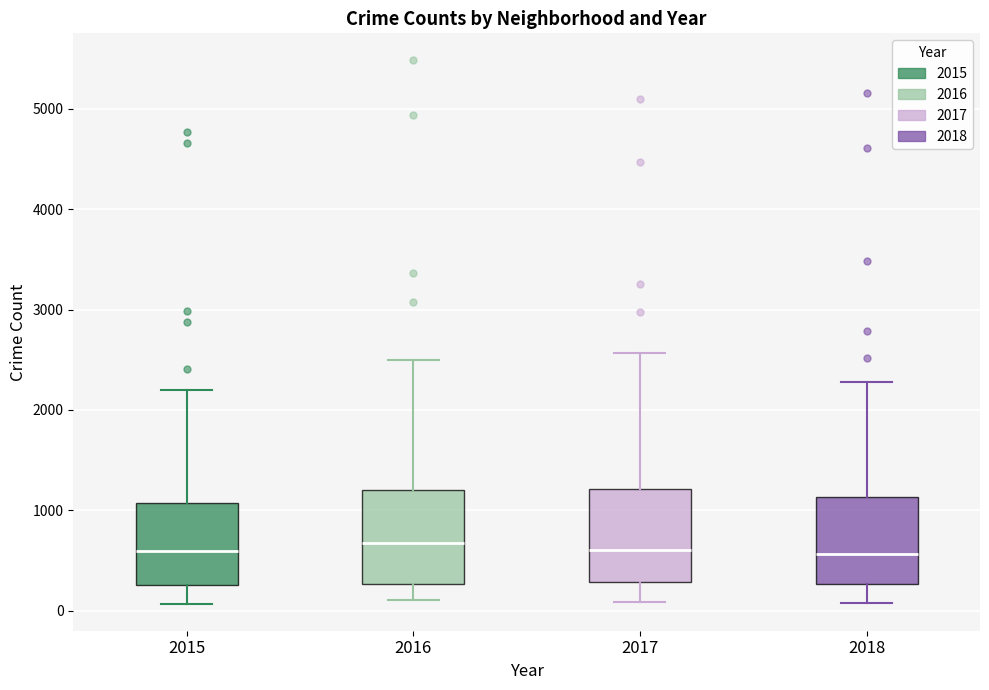

Where is the lower edge of the box at x = 2017 on the y-axis? The values are not printed on the chart, so give them approximately, as read against the axis.

300